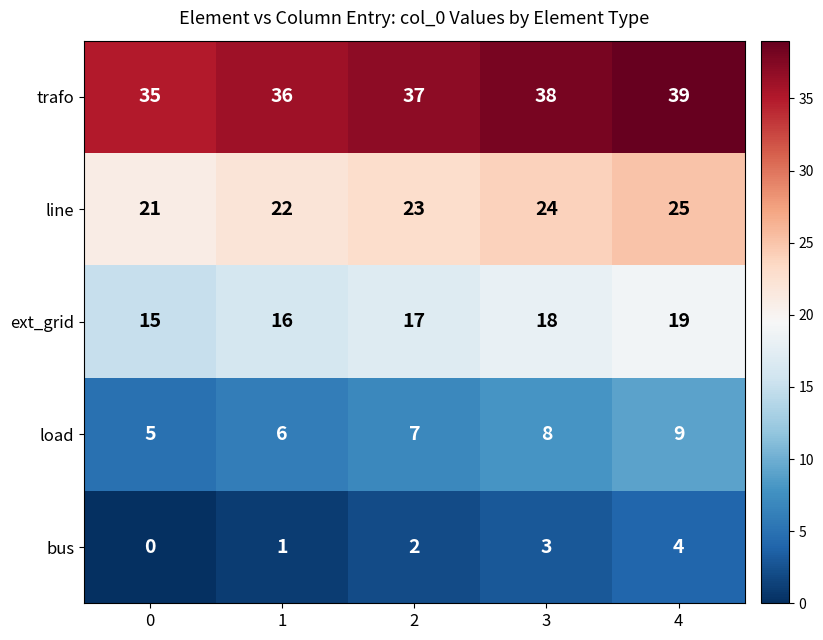

Is it true that bus equals 2 at 0?

False